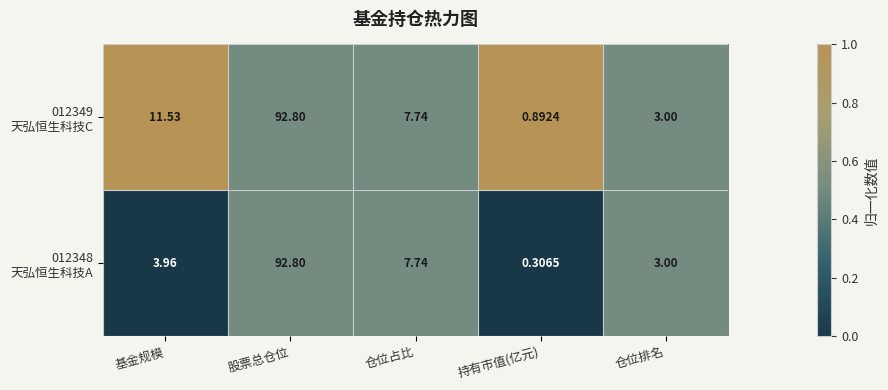

At which category is the sum across all series the highest?

股票总仓位